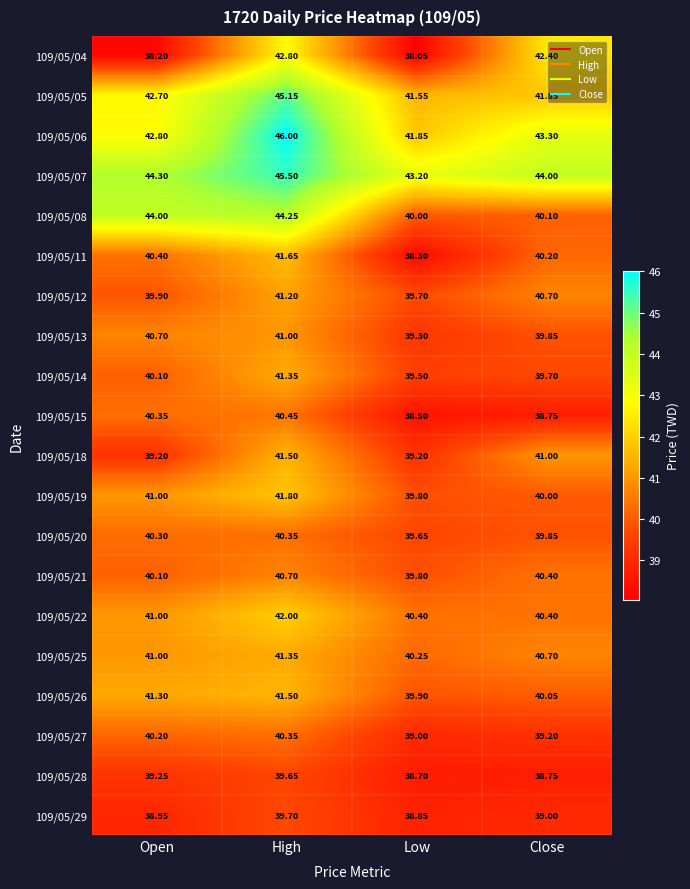

Rank the categories by 109/05/13 value from highest to lowest.

High, Open, Close, Low